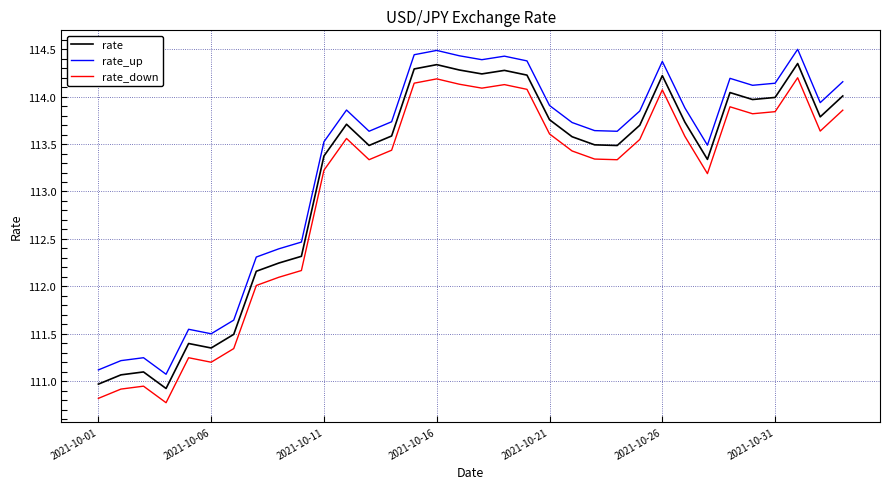

Does the chart display data point markers on the line(s)?

No